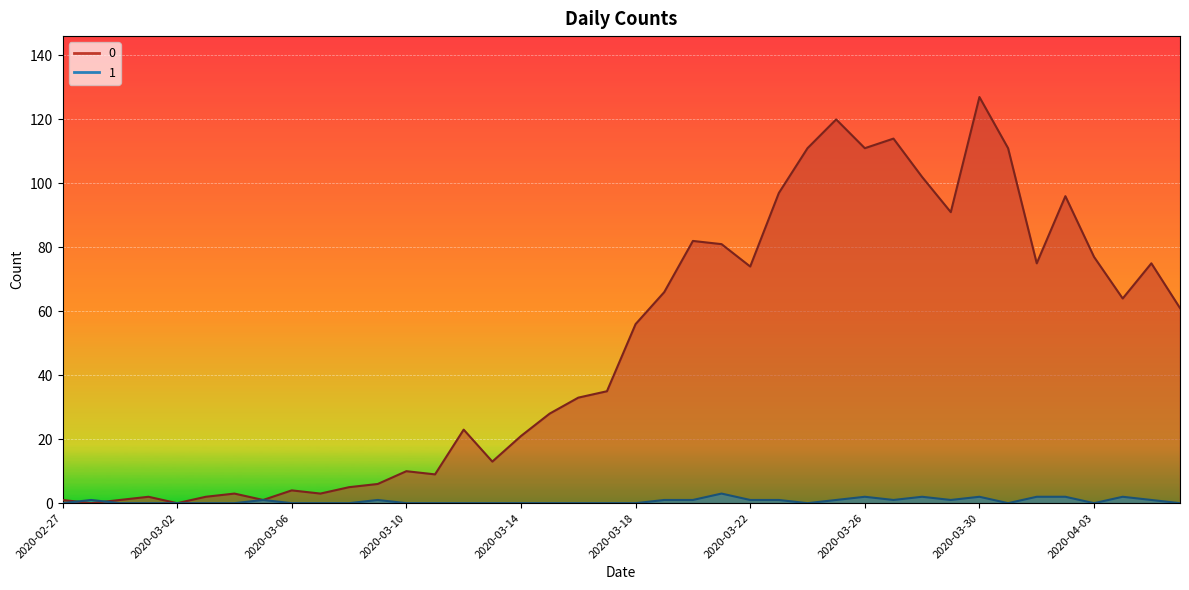

Is the value of 0 at 2020-03-30 greater than the value of 1 at 2020-03-11?

Yes